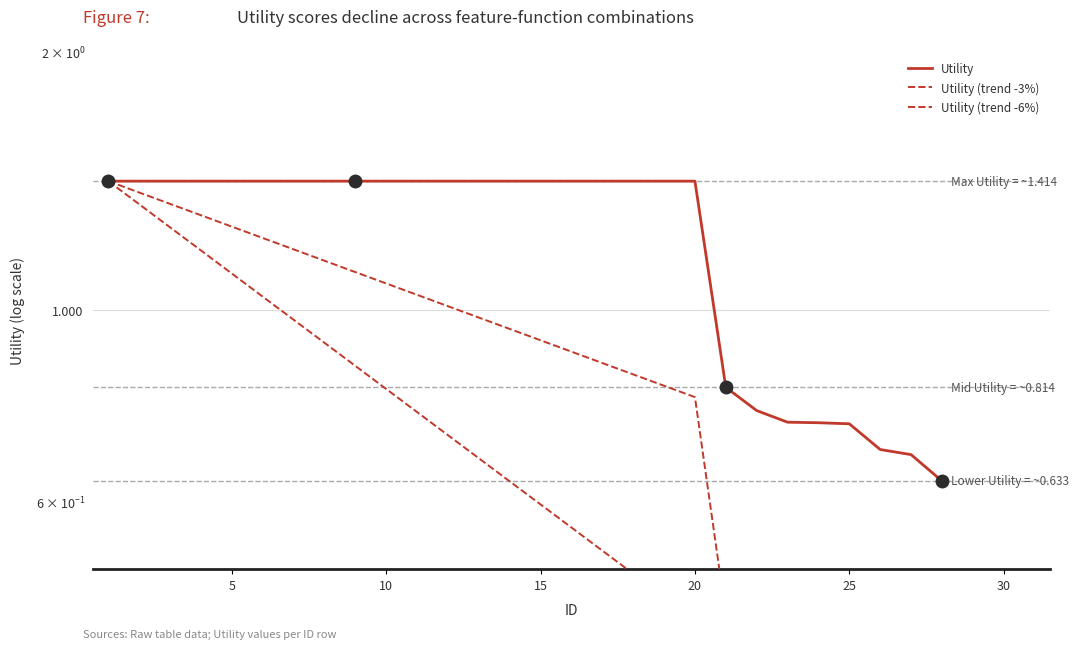

How many lines are shown in the chart?

3